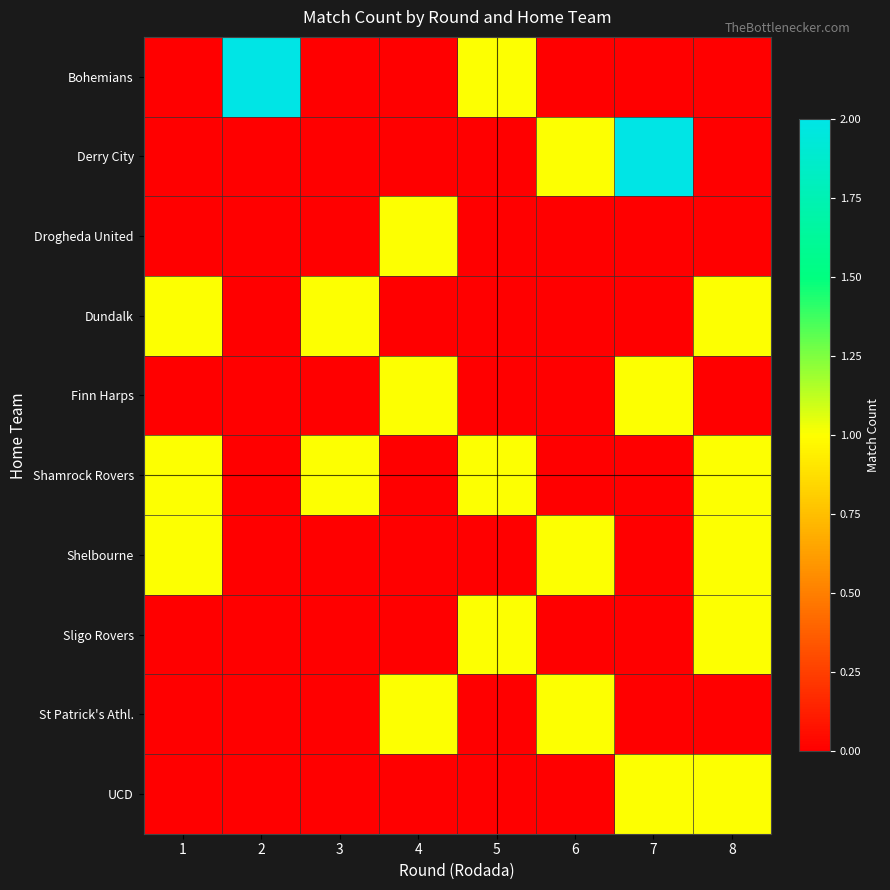

At which category is the sum across all series the highest?

8